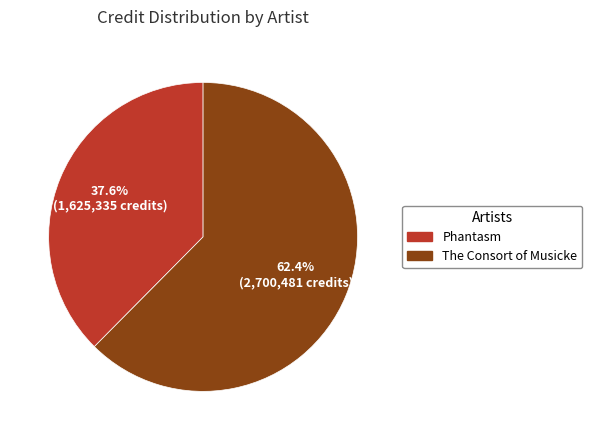

Which slice is the smallest?

Phantasm